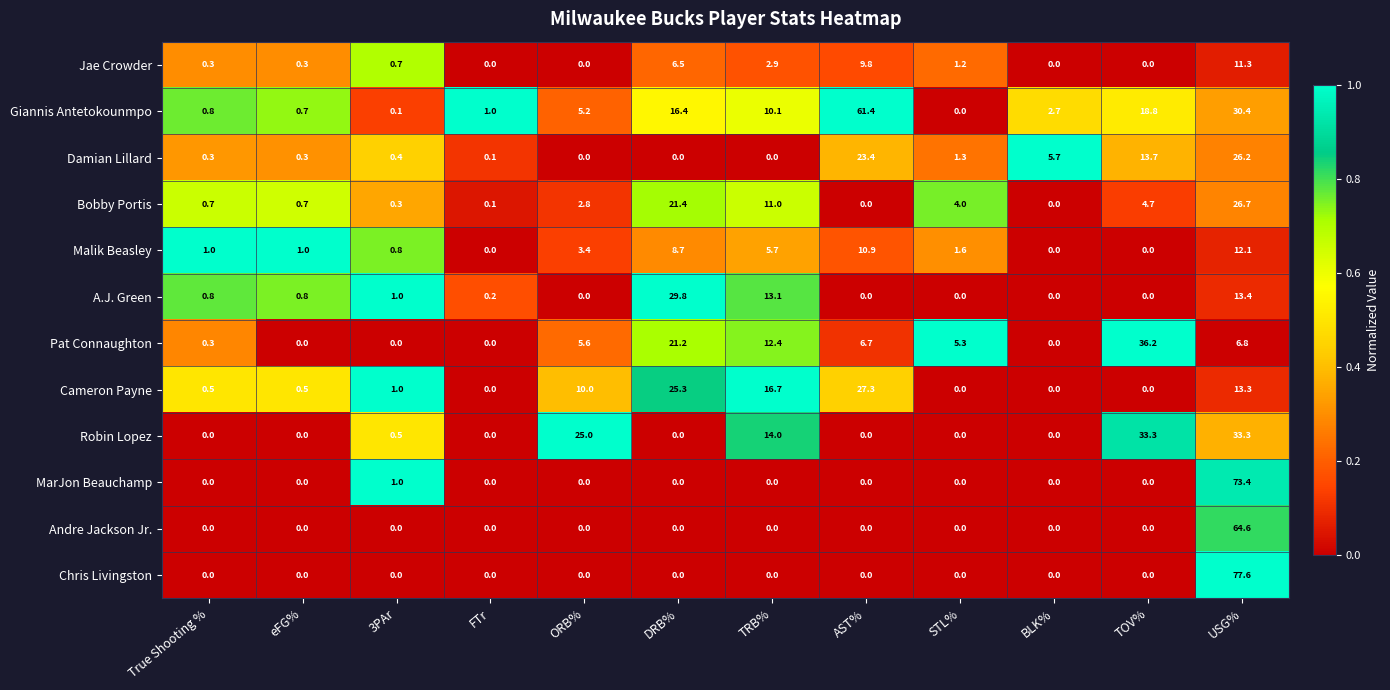

The value of MarJon Beauchamp at ORB% is 0.0. True or false?

True